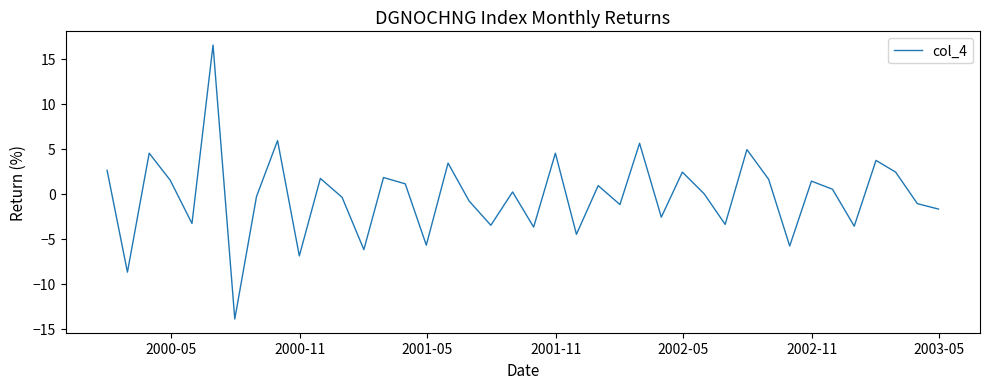

What is the difference between the maximum and minimum values?

30.4